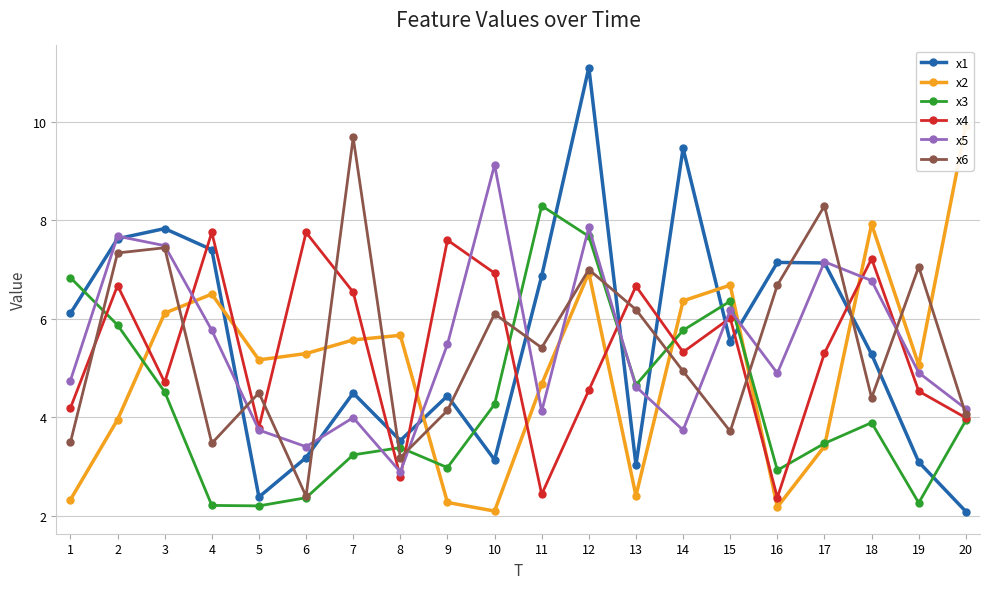

What is the lowest value of the x1 series?

2.1